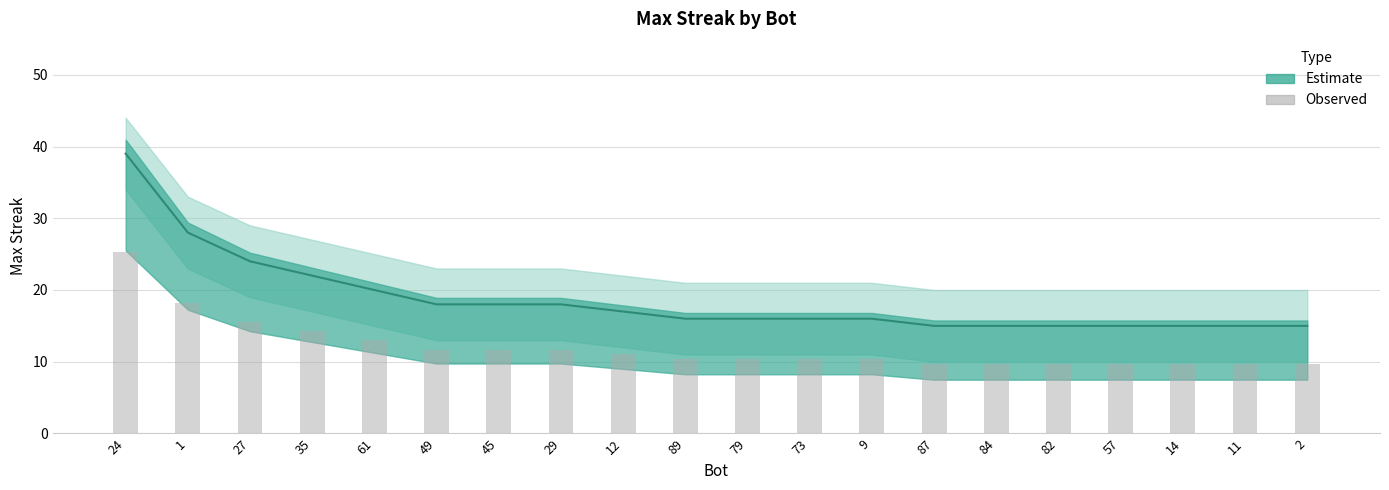

The value at 73 is 17.1. True or false?

False